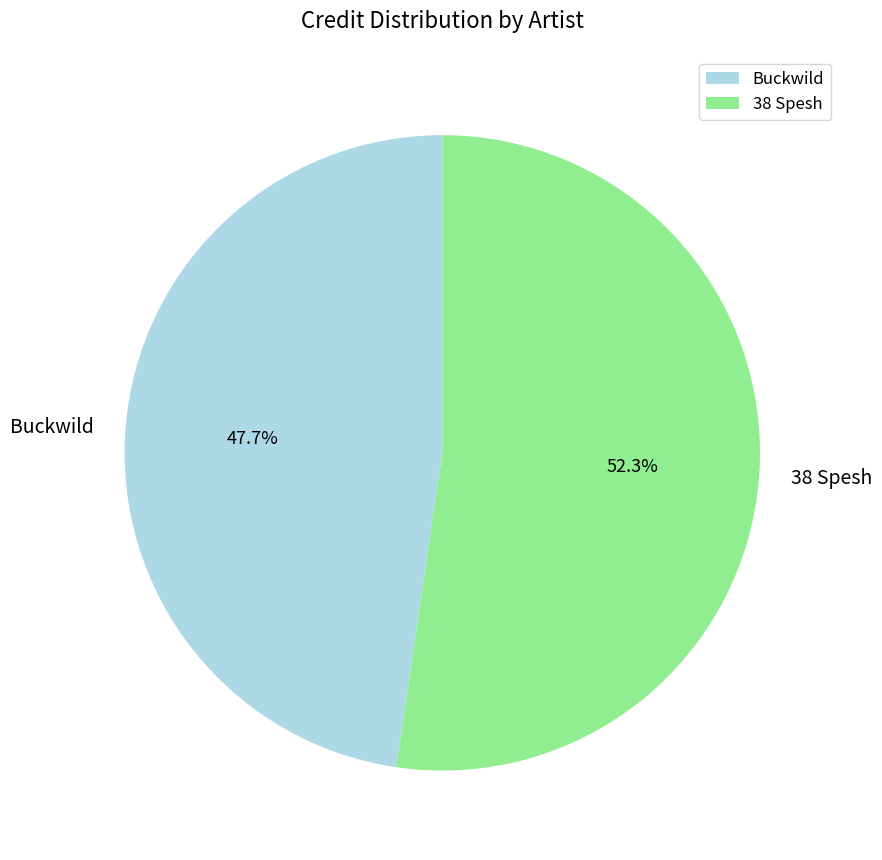

Approximately how many times larger is the value at Buckwild compared to 38 Spesh?

0.9